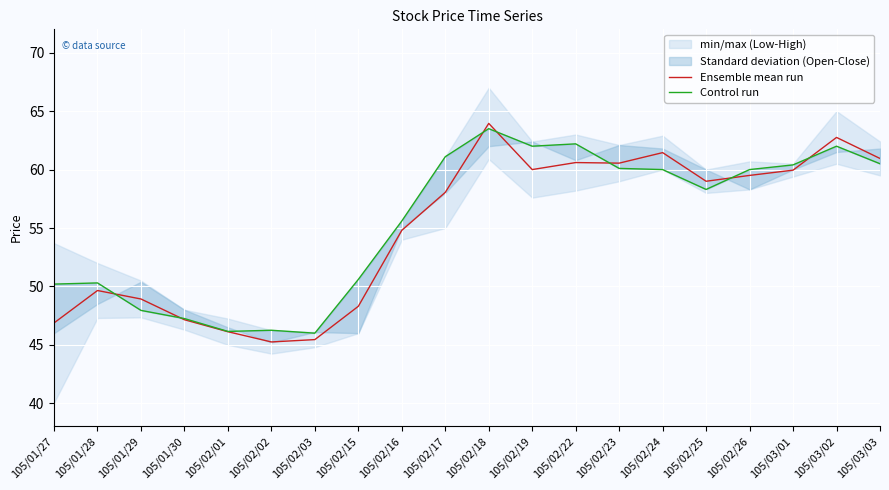

What is the total value across all series at 105/02/01?

92.3